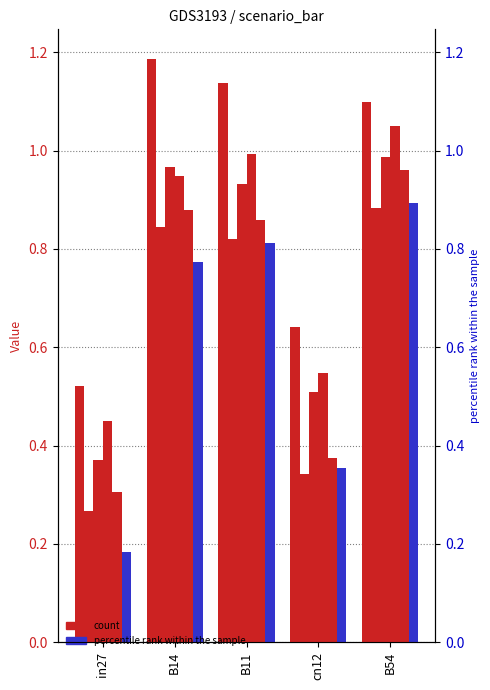

Where is job167_scenario0_300 nearest to the value 0?

in27